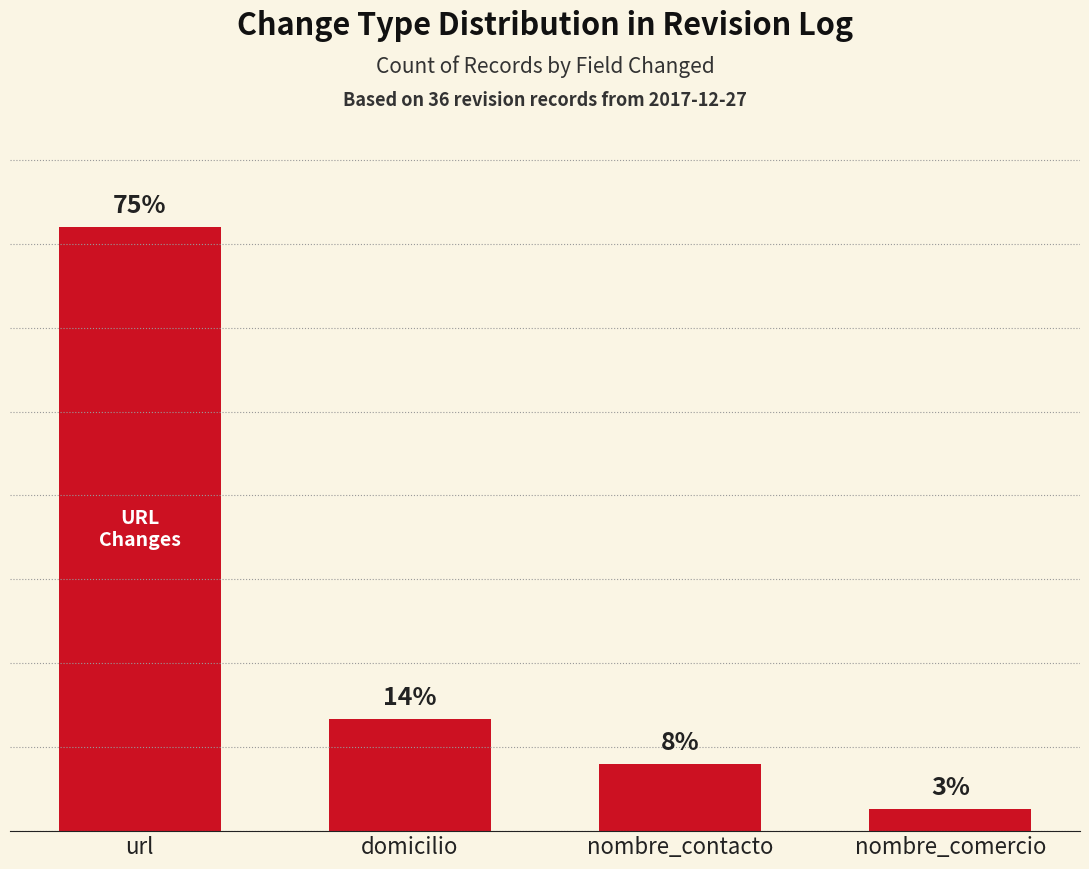

Does the chart contain any negative values?

No